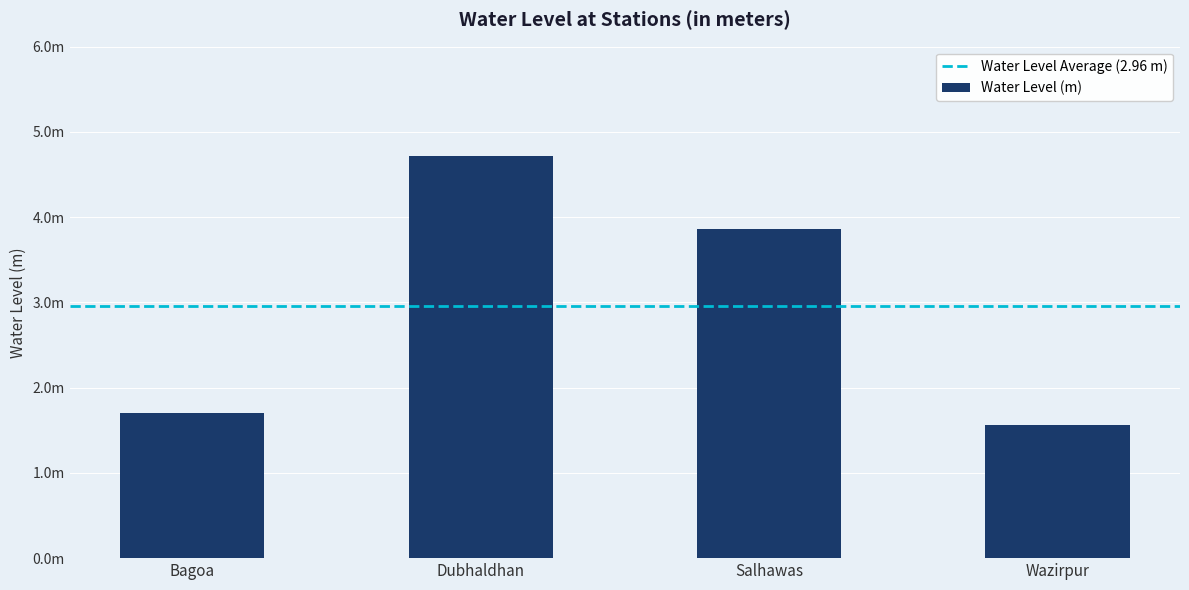

Does the chart contain any negative values?

No